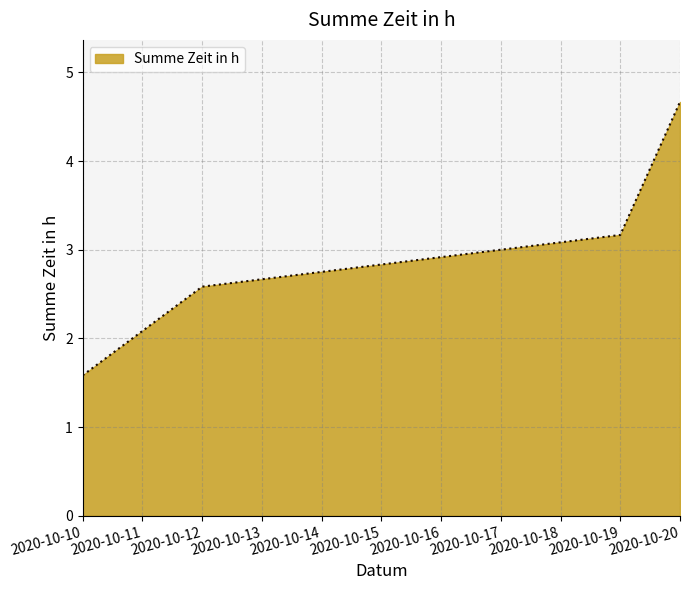

Reading left to right, transcribe all the data shown in this chart.

2020-10-10=1.6	2020-10-12=2.6	2020-10-19=3.2	2020-10-20=4.7